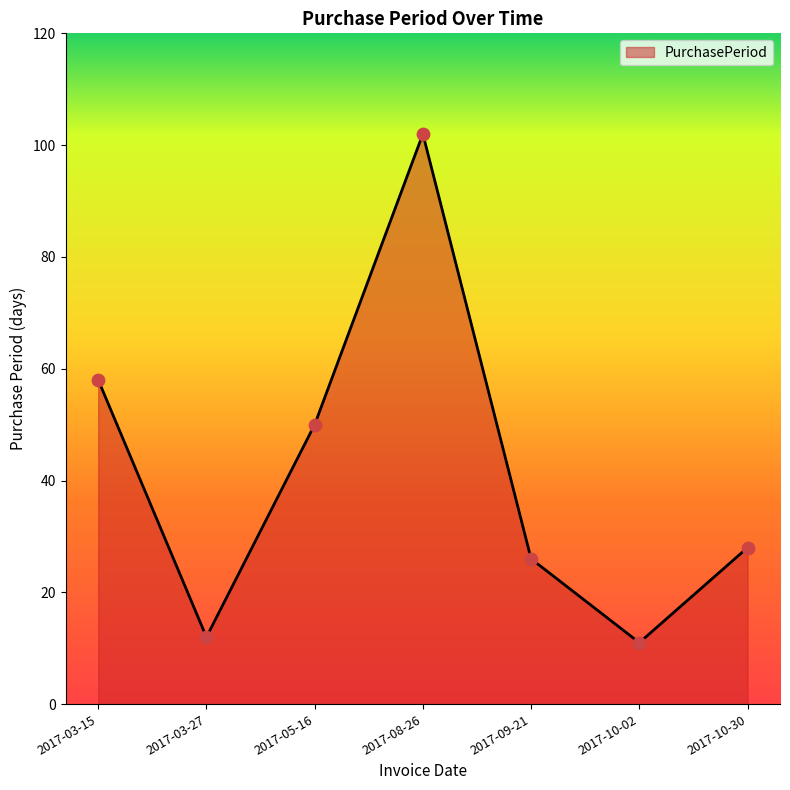

What is the ratio of the value at 2017-03-15 to the value at 2017-10-02?

5.3